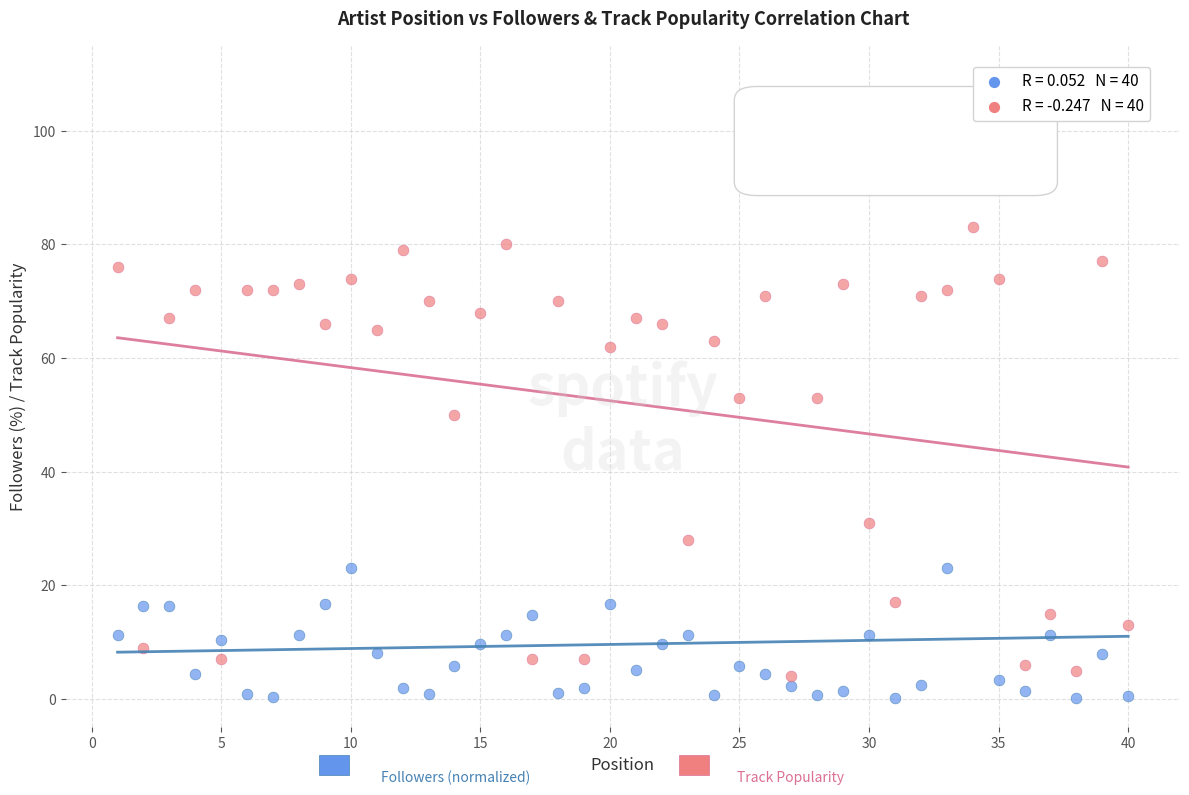

Across all data points, what is the range of Y values (max minus min)?

99.8